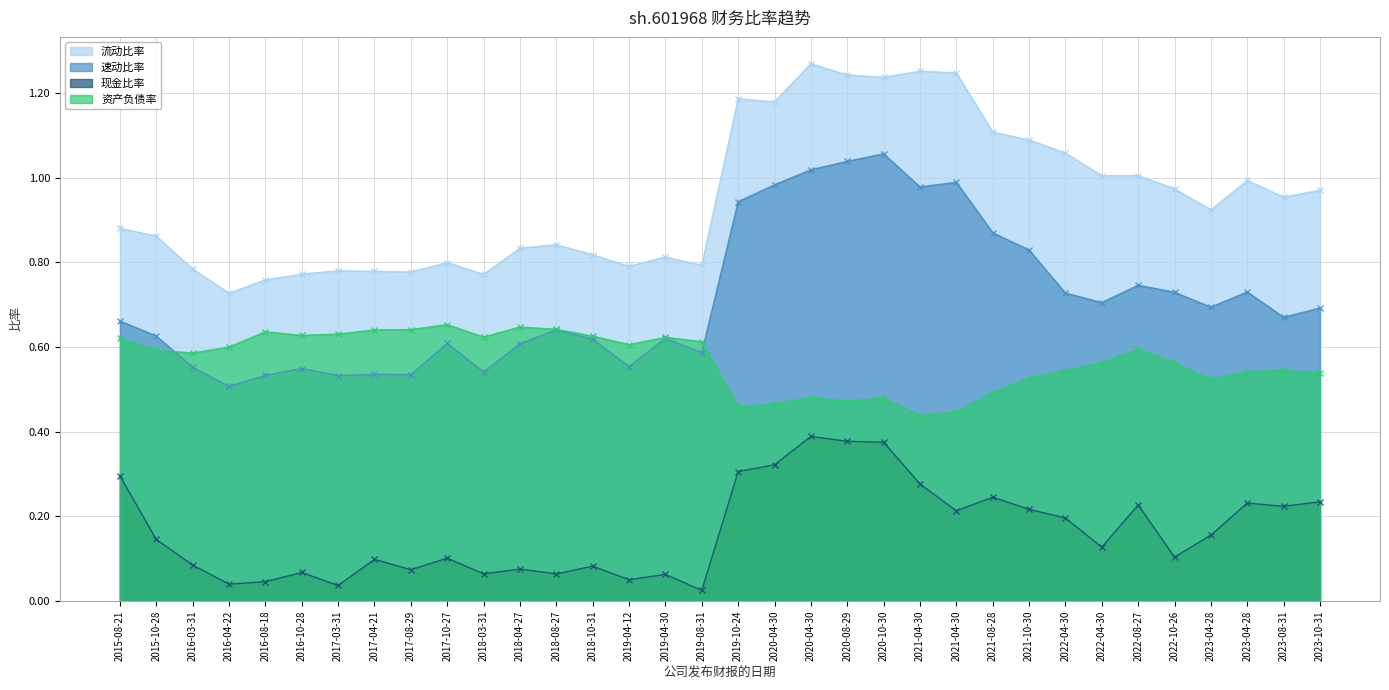

Reading left to right, extract all data points from this chart.

流动比率: 2015-08-21=0.9	2015-10-28=0.9	2016-03-31=0.8	2016-04-22=0.7	2016-08-18=0.8	2016-10-28=0.8	2017-03-31=0.8	2017-04-21=0.8	2017-08-29=0.8	2017-10-27=0.8	2018-03-31=0.8	2018-04-27=0.8	2018-08-27=0.8	2018-10-31=0.8	2019-04-12=0.8	2019-04-30=0.8	2019-08-31=0.8	2019-10-24=1.2	2020-04-30=1.2	2020-04-30=1.3	2020-08-29=1.2	2020-10-30=1.2	2021-04-30=1.3	2021-04-30=1.2	2021-08-28=1.1	2021-10-30=1.1	2022-04-30=1.1	2022-04-30=1.0	2022-08-27=1.0	2022-10-26=1.0	2023-04-28=0.9	2023-04-28=1.0	2023-08-31=1.0	2023-10-31=1.0
速动比率: 2015-08-21=0.7	2015-10-28=0.6	2016-03-31=0.6	2016-04-22=0.5	2016-08-18=0.5	2016-10-28=0.5	2017-03-31=0.5	2017-04-21=0.5	2017-08-29=0.5	2017-10-27=0.6	2018-03-31=0.5	2018-04-27=0.6	2018-08-27=0.6	2018-10-31=0.6	2019-04-12=0.6	2019-04-30=0.6	2019-08-31=0.6	2019-10-24=0.9	2020-04-30=1.0	2020-04-30=1.0	2020-08-29=1.0	2020-10-30=1.1	2021-04-30=1.0	2021-04-30=1.0	2021-08-28=0.9	2021-10-30=0.8	2022-04-30=0.7	2022-04-30=0.7	2022-08-27=0.7	2022-10-26=0.7	2023-04-28=0.7	2023-04-28=0.7	2023-08-31=0.7	2023-10-31=0.7
现金比率: 2015-08-21=0.3	2015-10-28=0.1	2016-03-31=0.1	2016-04-22=0.0	2016-08-18=0.0	2016-10-28=0.1	2017-03-31=0.0	2017-04-21=0.1	2017-08-29=0.1	2017-10-27=0.1	2018-03-31=0.1	2018-04-27=0.1	2018-08-27=0.1	2018-10-31=0.1	2019-04-12=0.1	2019-04-30=0.1	2019-08-31=0.0	2019-10-24=0.3	2020-04-30=0.3	2020-04-30=0.4	2020-08-29=0.4	2020-10-30=0.4	2021-04-30=0.3	2021-04-30=0.2	2021-08-28=0.2	2021-10-30=0.2	2022-04-30=0.2	2022-04-30=0.1	2022-08-27=0.2	2022-10-26=0.1	2023-04-28=0.2	2023-04-28=0.2	2023-08-31=0.2	2023-10-31=0.2
资产负债率: 2015-08-21=0.6	2015-10-28=0.6	2016-03-31=0.6	2016-04-22=0.6	2016-08-18=0.6	2016-10-28=0.6	2017-03-31=0.6	2017-04-21=0.6	2017-08-29=0.6	2017-10-27=0.7	2018-03-31=0.6	2018-04-27=0.6	2018-08-27=0.6	2018-10-31=0.6	2019-04-12=0.6	2019-04-30=0.6	2019-08-31=0.6	2019-10-24=0.5	2020-04-30=0.5	2020-04-30=0.5	2020-08-29=0.5	2020-10-30=0.5	2021-04-30=0.4	2021-04-30=0.4	2021-08-28=0.5	2021-10-30=0.5	2022-04-30=0.5	2022-04-30=0.6	2022-08-27=0.6	2022-10-26=0.6	2023-04-28=0.5	2023-04-28=0.5	2023-08-31=0.5	2023-10-31=0.5